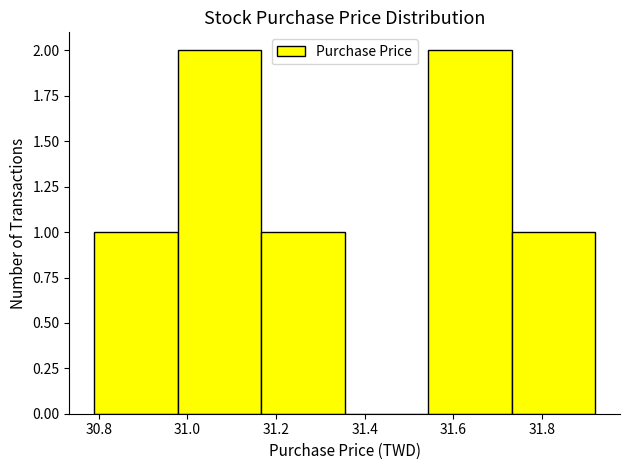

Reading left to right, transcribe this chart: for each bar, give the range it covers on the x-axis and its height. Neither the bar edges nor the heights are printed on the chart, so give them approximately, as read against the axes.

30.80 to 30.98: 1
30.98 to 31.16: 2
31.16 to 31.36: 1
31.36 to 31.54: 0
31.54 to 31.74: 2
31.74 to 31.92: 1